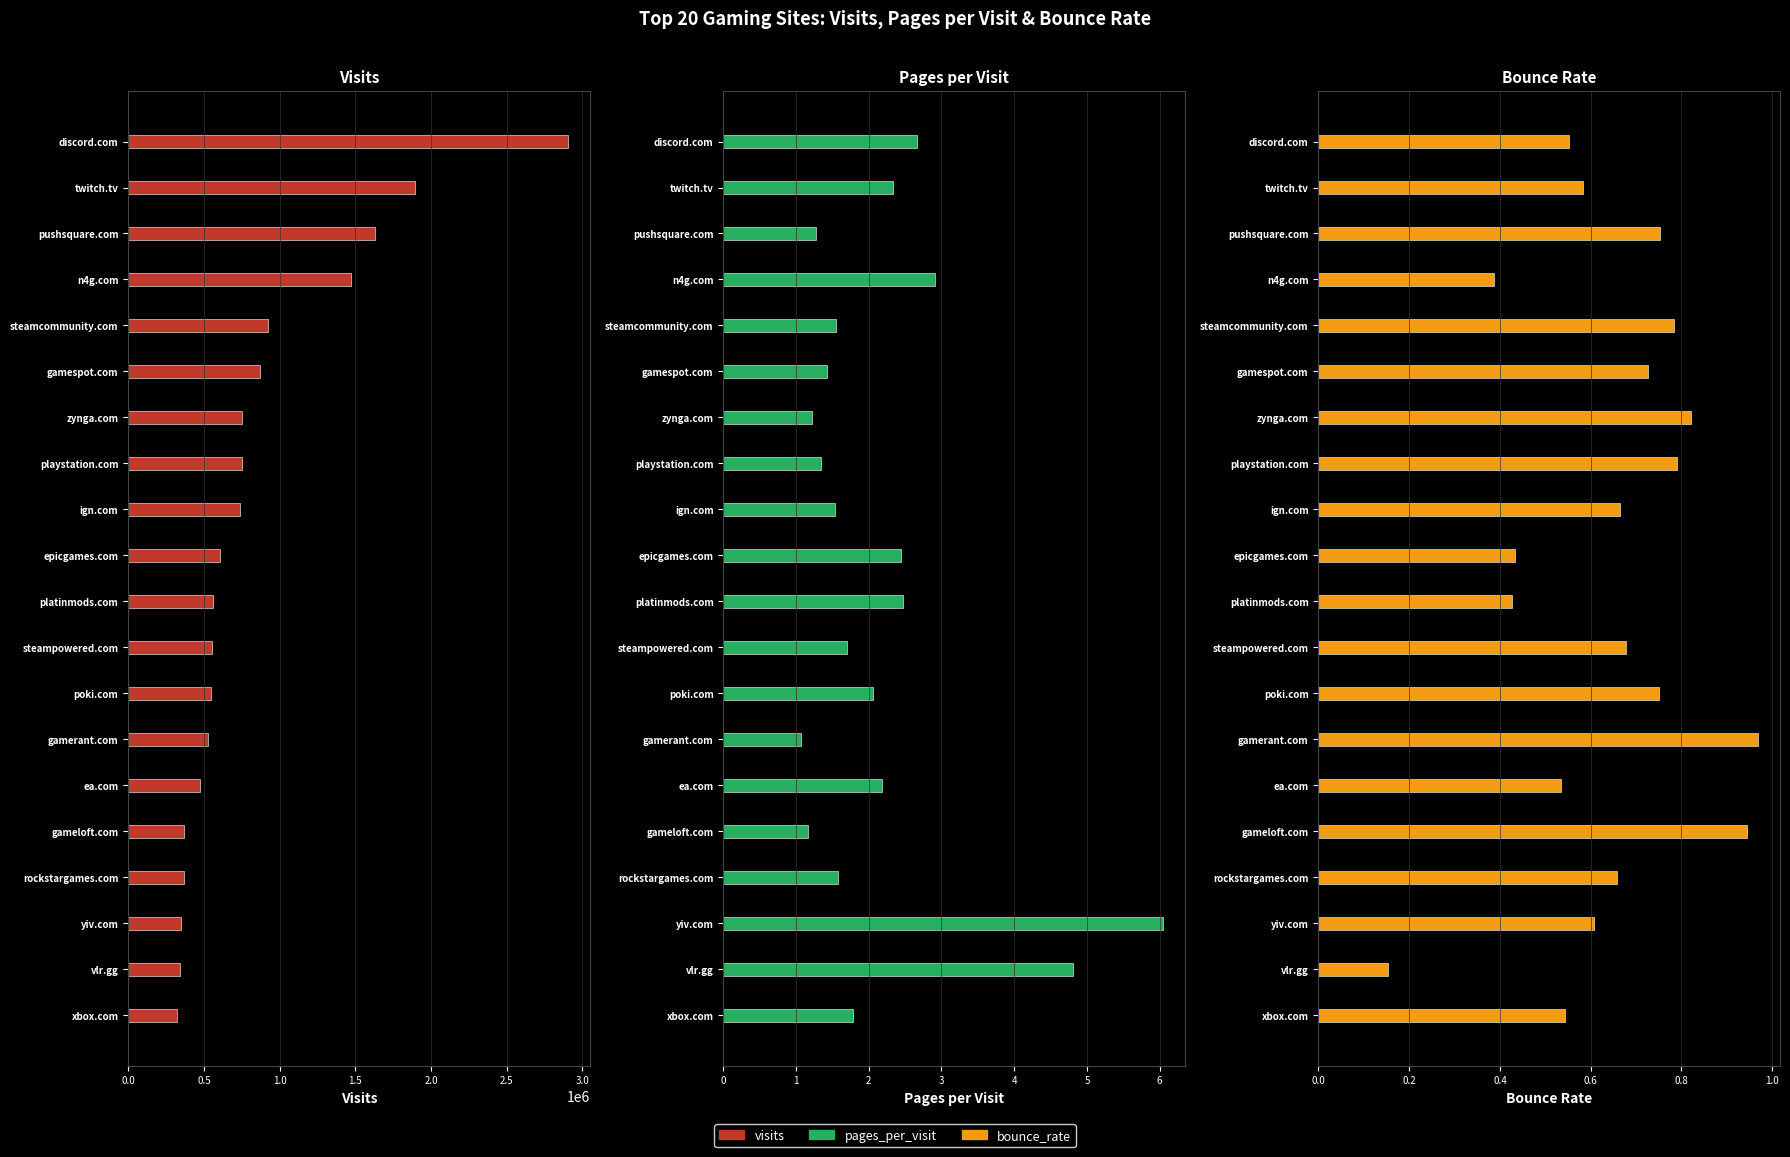

How many values in the visits series exceed 603252?

9